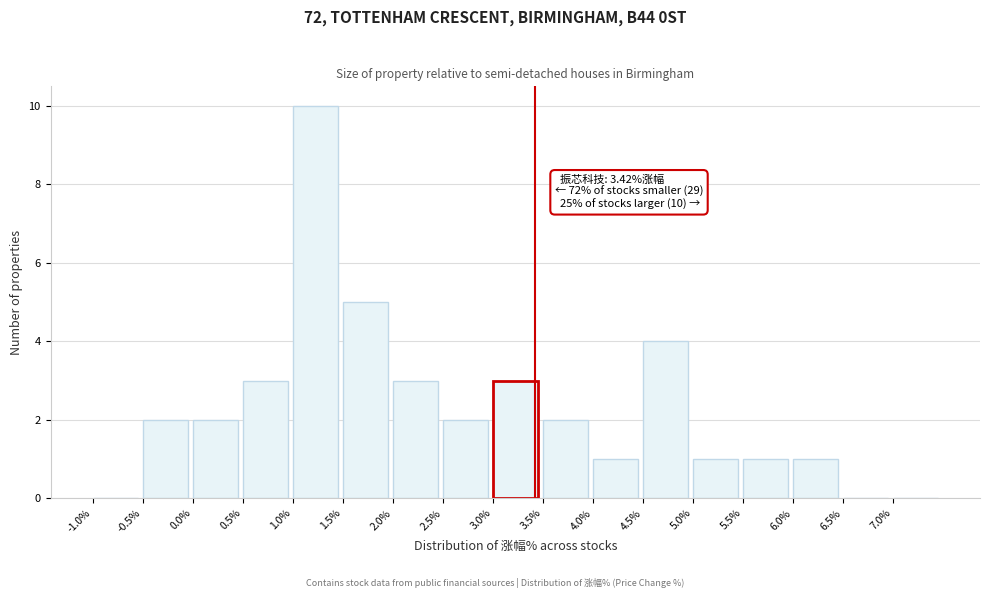

Which range on the x-axis has the tallest bar?

1.0 to 1.5